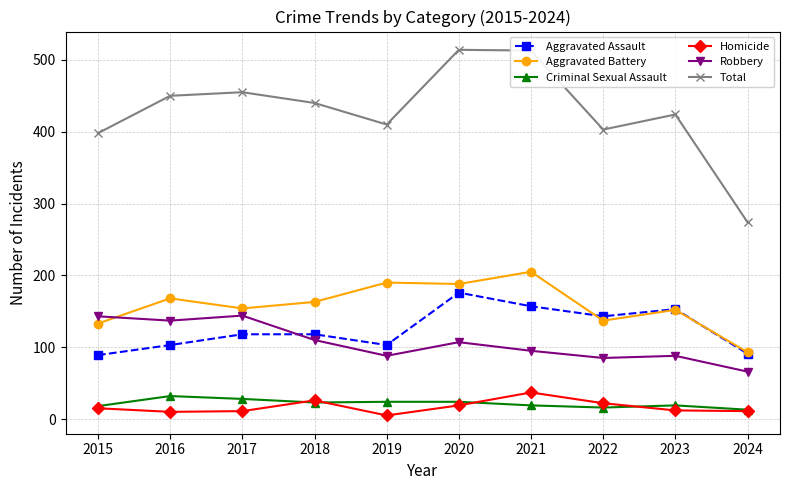

True or false: Criminal Sexual Assault and Aggravated Battery intersect in this chart.

False